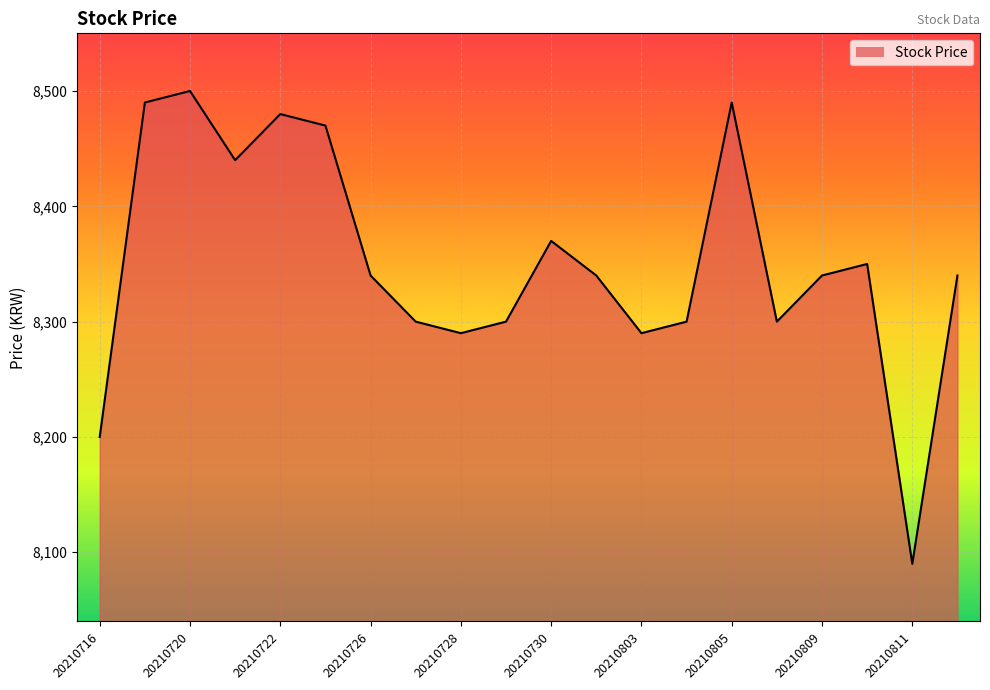

What is the maximum value shown in the chart?

8500